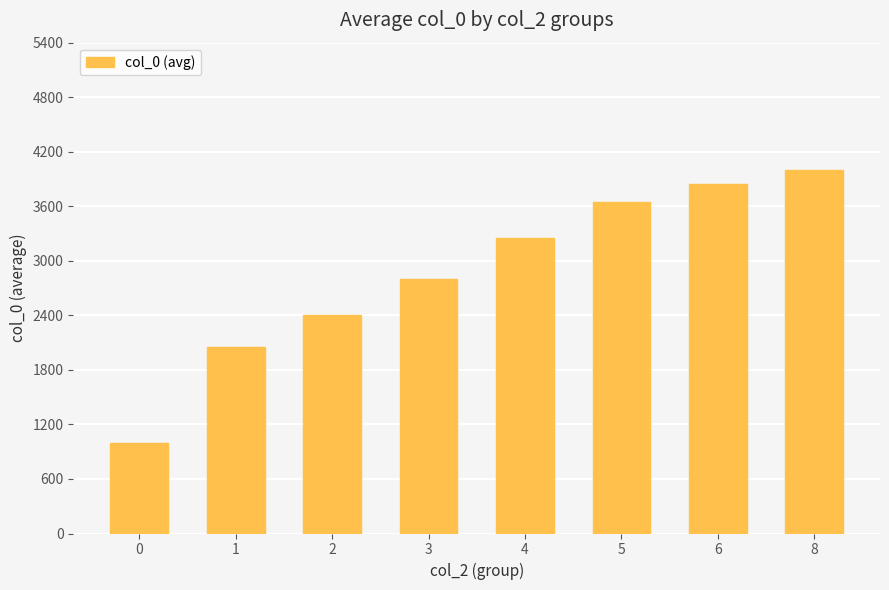

What is the sum of the values at 6 and 1?

5900